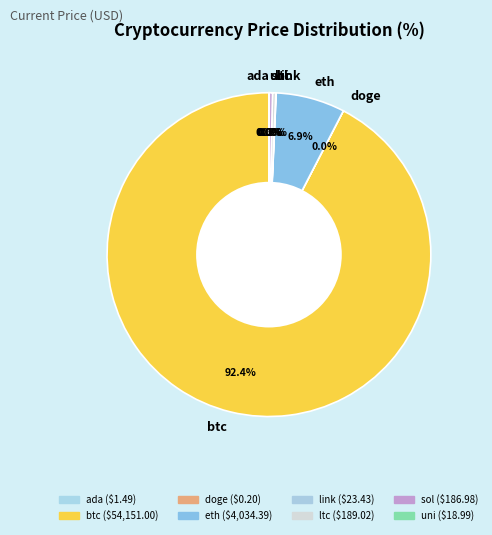

What is the largest slice in the pie chart?

btc